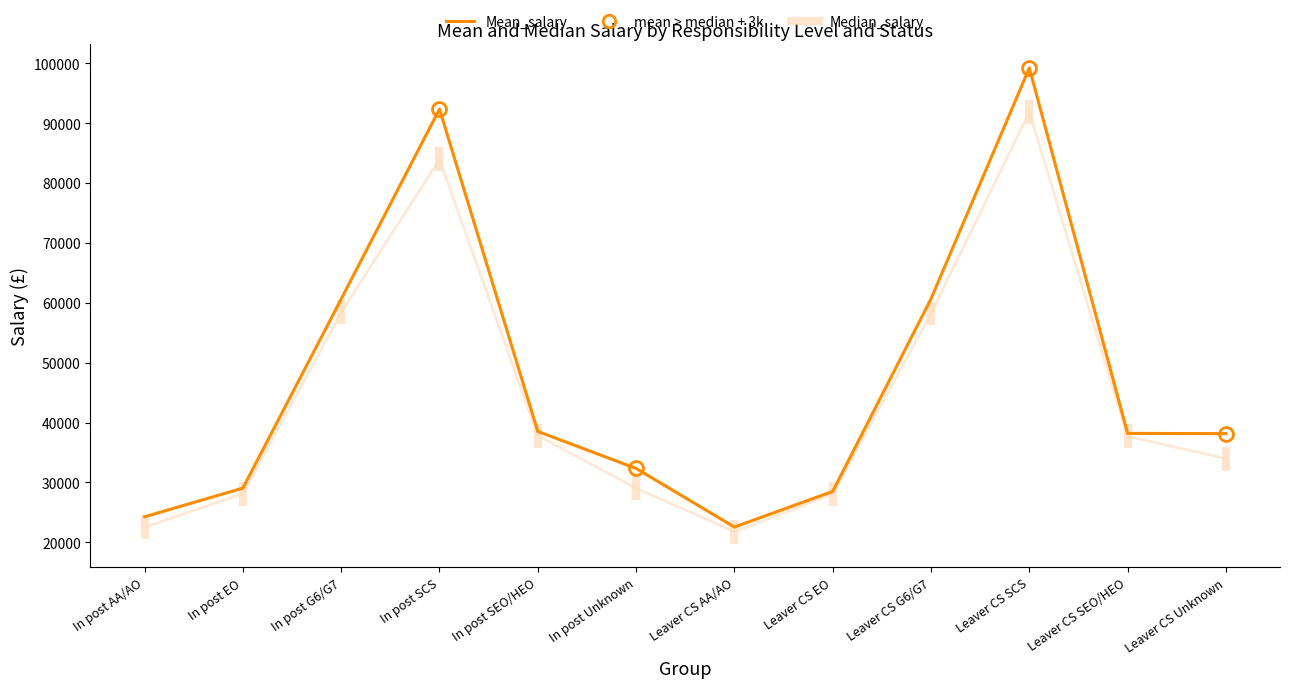

True or false: Mean_salary has more than 0 interior local peaks.

True